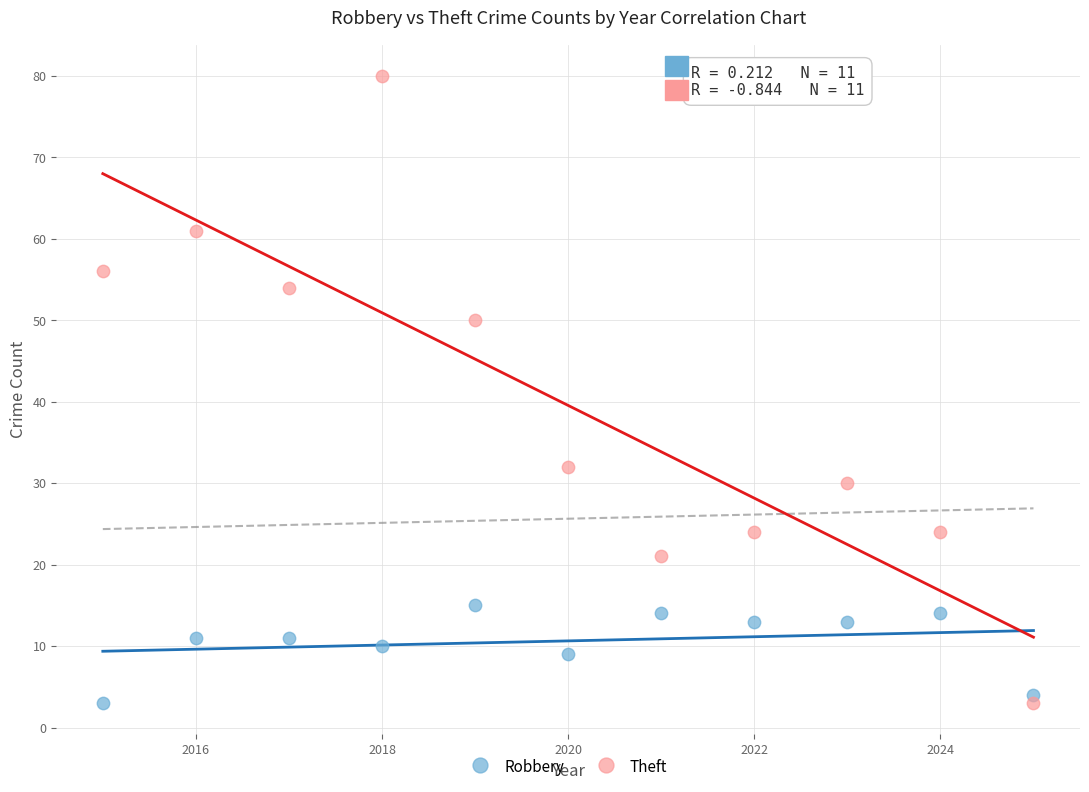

Across all data points, what is the range of Y values (max minus min)?

77